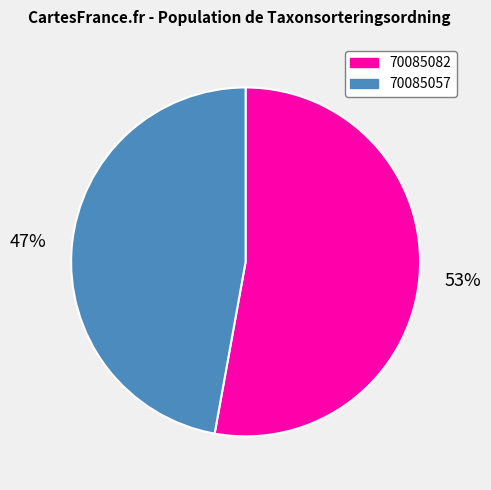

Combined, do 70085057 and 70085082 account for over 50%?

Yes